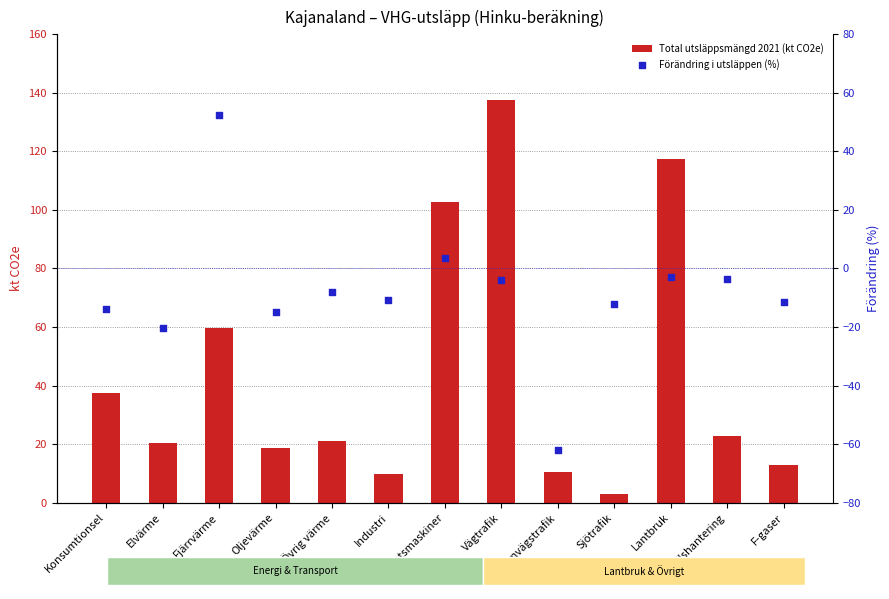

At which category is the sum across all series the highest?

Vägtrafik